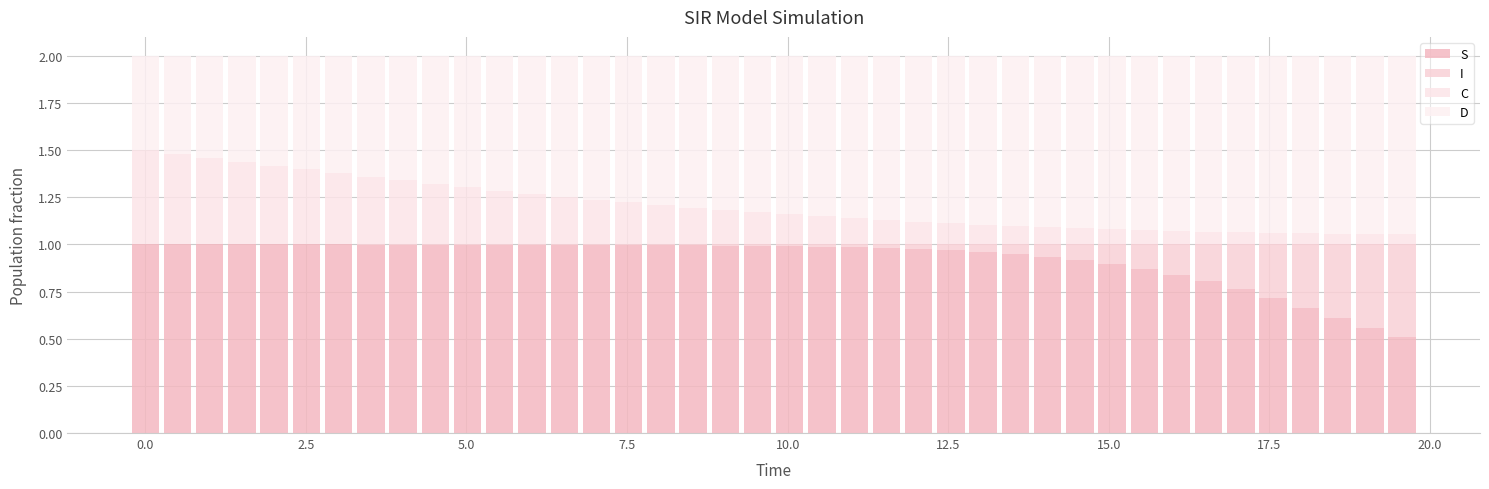

How many data points does each series have?

40